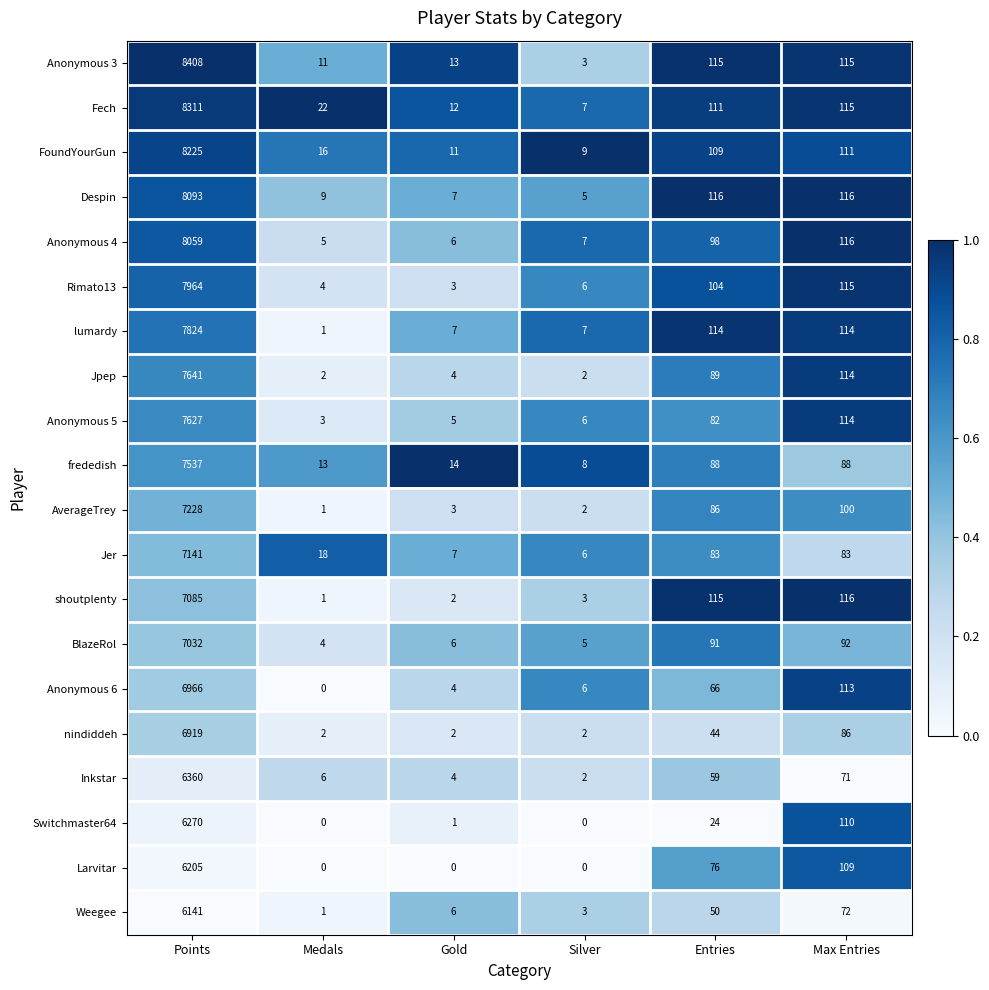

What is the difference between the highest and lowest values at Entries?

92